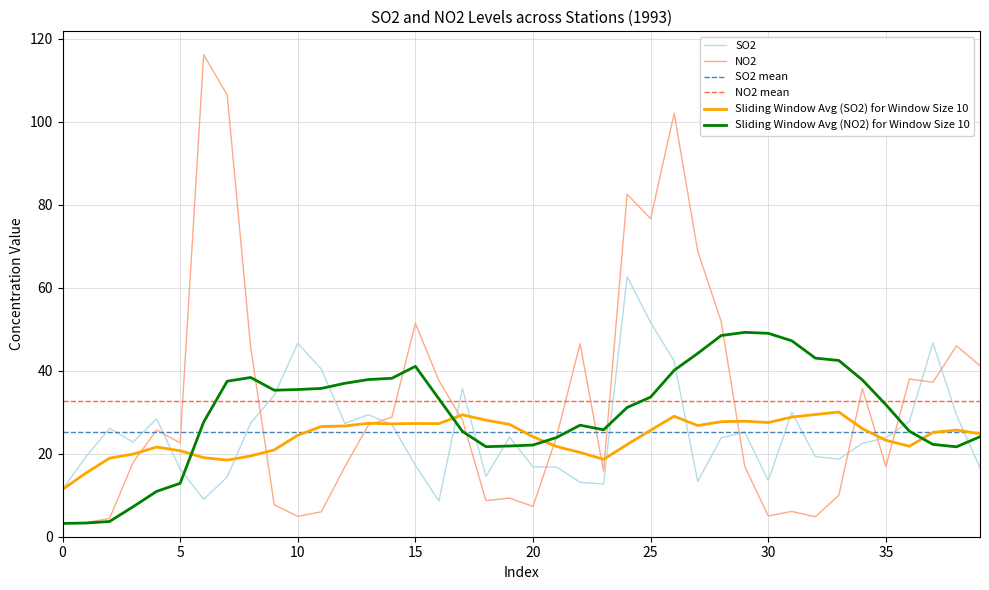

After their last crossing, which series has the higher values: SO2 or NO2?

NO2